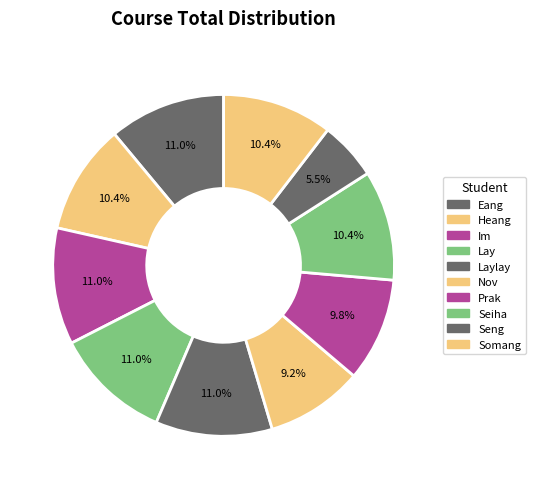

Which slice is the smallest?

Seng